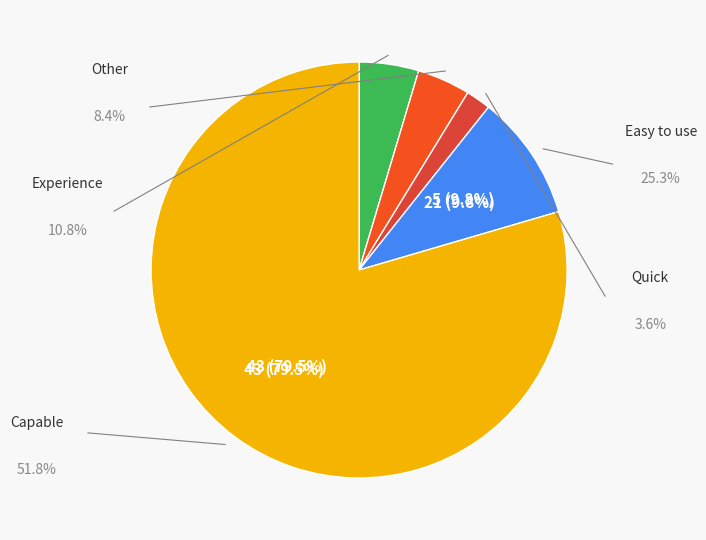

How many segments does this pie chart have?

5